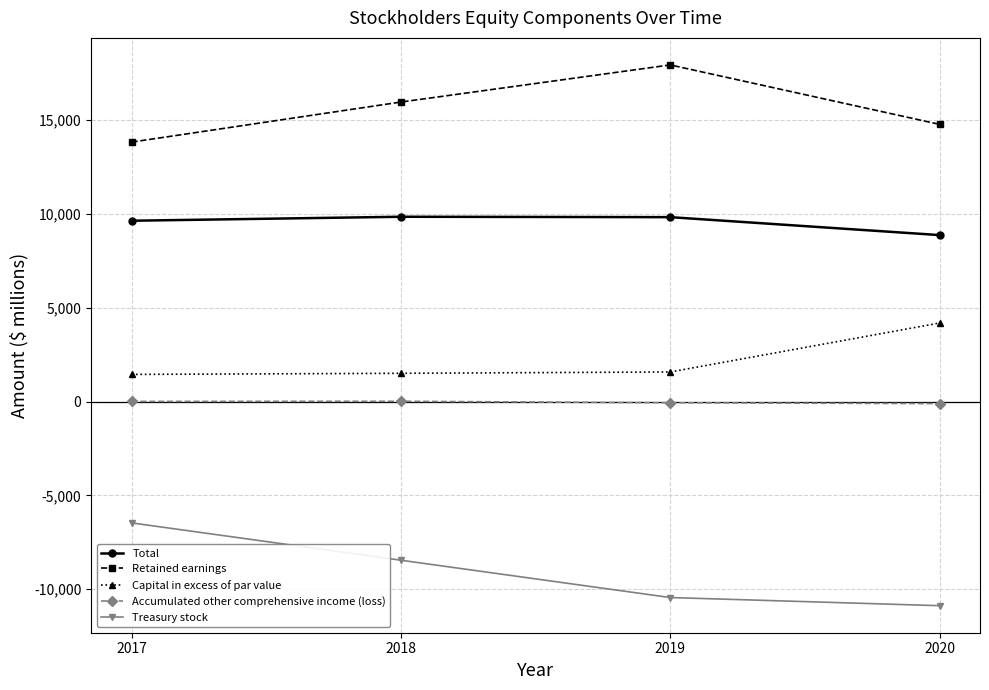

What is the approximate value of Retained earnings at 2018?

15967